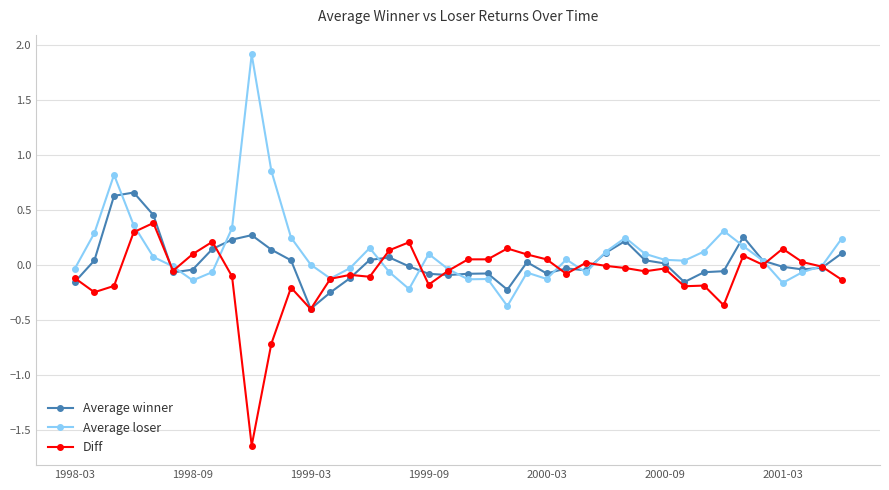

What is the lowest value of the Average winner series?

-0.4